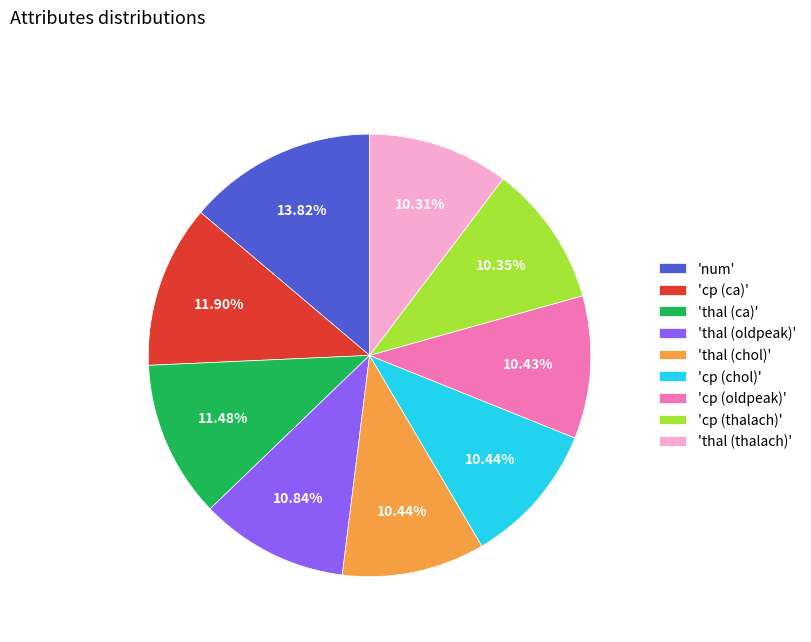

What is the ratio of the value at 'num' to the value at 'cp (ca)'?

1.2